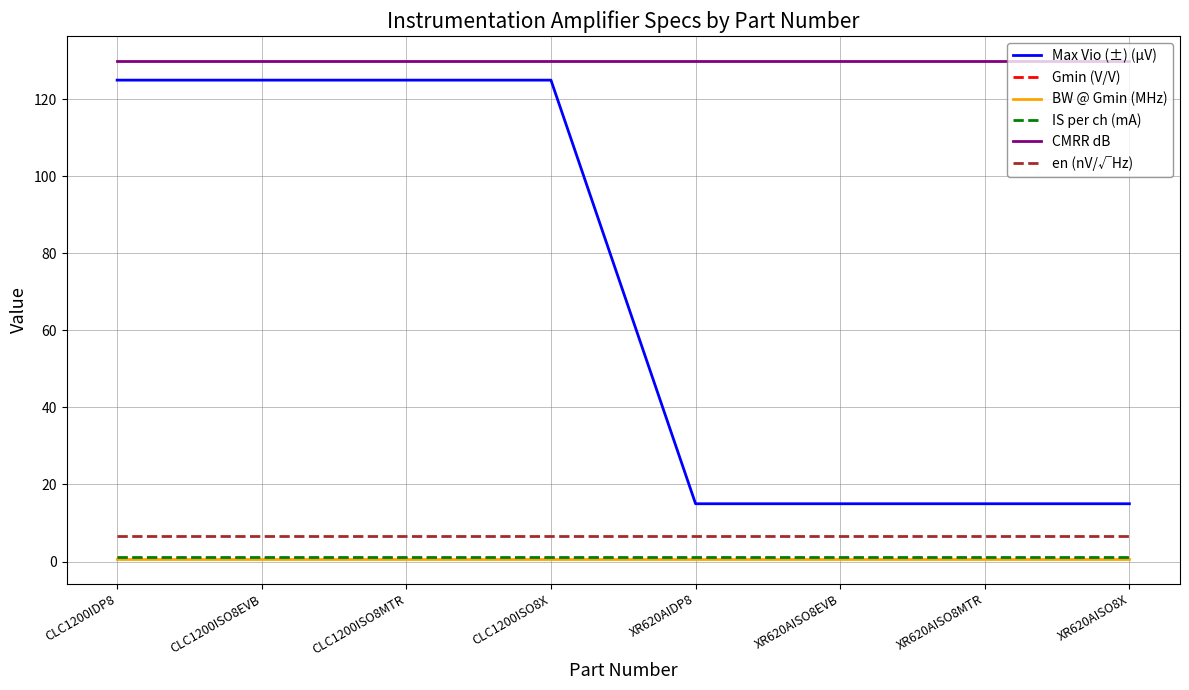

Reading right to left, what are all the values shown in this chart?

Max Vio (±) (µV): XR620AISO8X=15.0	XR620AISO8MTR=15.0	XR620AISO8EVB=15.0	XR620AIDP8=15.0	CLC1200ISO8X=125.0	CLC1200ISO8MTR=125.0	CLC1200ISO8EVB=125.0	CLC1200IDP8=125.0
Gmin (V/V): XR620AISO8X=1.0	XR620AISO8MTR=1.0	XR620AISO8EVB=1.0	XR620AIDP8=1.0	CLC1200ISO8X=1.0	CLC1200ISO8MTR=1.0	CLC1200ISO8EVB=1.0	CLC1200IDP8=1.0
BW @ Gmin (MHz): XR620AISO8X=0.7	XR620AISO8MTR=0.7	XR620AISO8EVB=0.7	XR620AIDP8=0.7	CLC1200ISO8X=0.7	CLC1200ISO8MTR=0.7	CLC1200ISO8EVB=0.7	CLC1200IDP8=0.7
IS per ch (mA): XR620AISO8X=1.3	XR620AISO8MTR=1.3	XR620AISO8EVB=1.3	XR620AIDP8=1.3	CLC1200ISO8X=1.3	CLC1200ISO8MTR=1.3	CLC1200ISO8EVB=1.3	CLC1200IDP8=1.3
CMRR dB: XR620AISO8X=130.0	XR620AISO8MTR=130.0	XR620AISO8EVB=130.0	XR620AIDP8=130.0	CLC1200ISO8X=130.0	CLC1200ISO8MTR=130.0	CLC1200ISO8EVB=130.0	CLC1200IDP8=130.0
en (nV/√Hz): XR620AISO8X=6.6	XR620AISO8MTR=6.6	XR620AISO8EVB=6.6	XR620AIDP8=6.6	CLC1200ISO8X=6.6	CLC1200ISO8MTR=6.6	CLC1200ISO8EVB=6.6	CLC1200IDP8=6.6